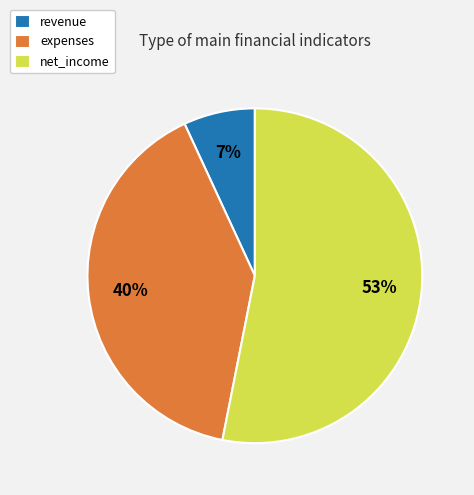

Do net_income and expenses together represent more than half of the pie?

Yes